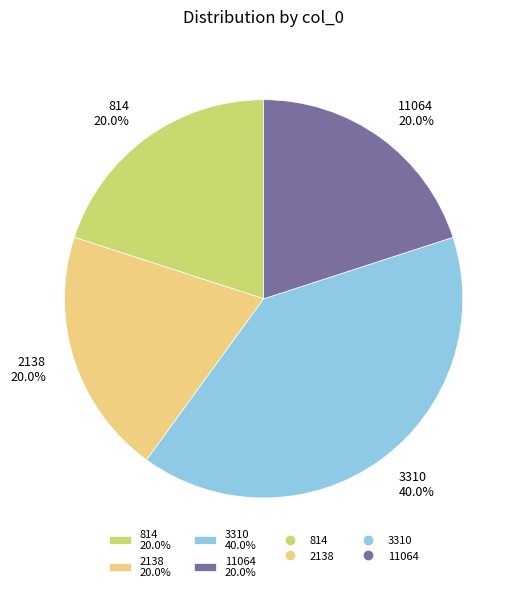

Is 2138 the majority of the pie?

No